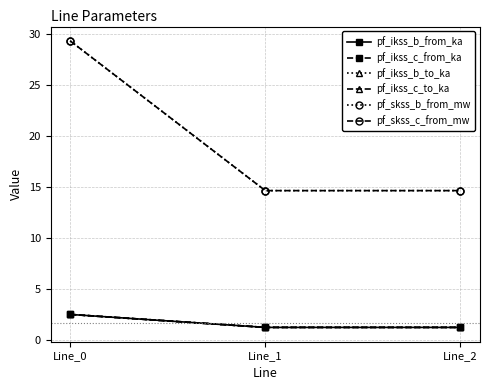

List the series in order of their peak value, highest first.

pf_skss_b_from_mw, pf_skss_c_from_mw, pf_ikss_b_from_ka, pf_ikss_b_to_ka, pf_ikss_c_to_ka, pf_ikss_c_from_ka